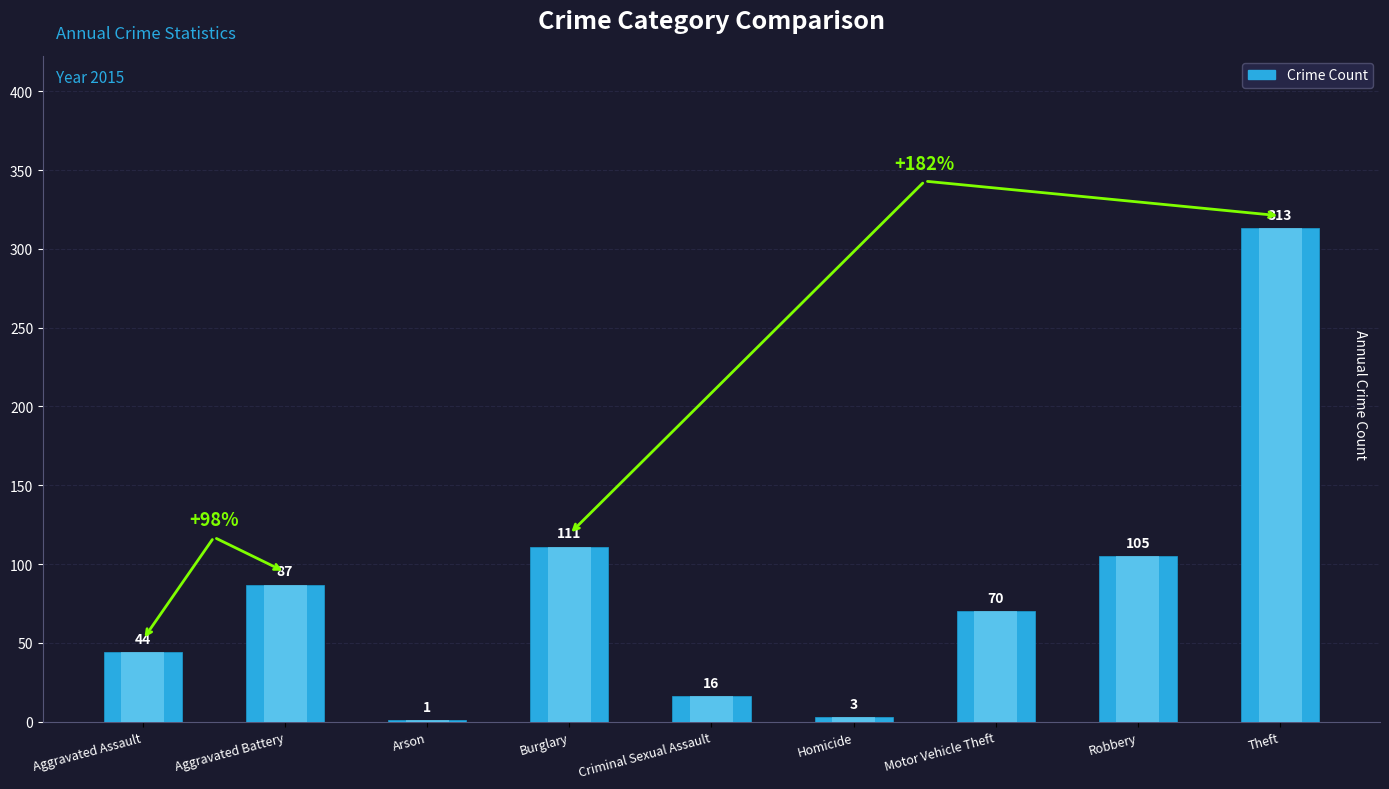

What is the label of the 8th bar from the right?

Aggravated Battery